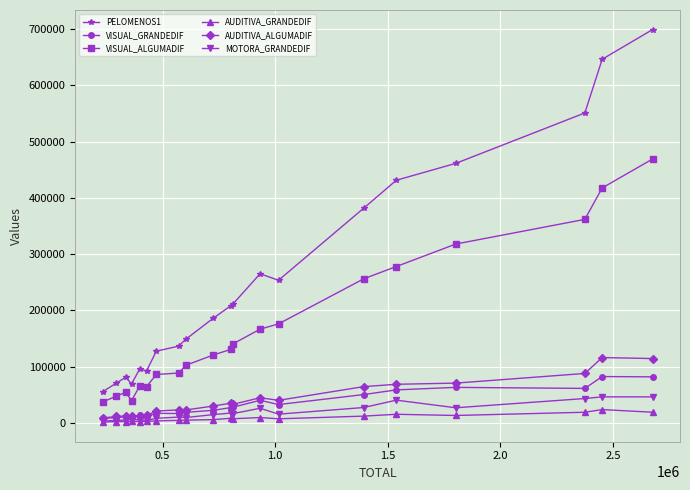

At how many categories does at least one series exceed 473285?

3